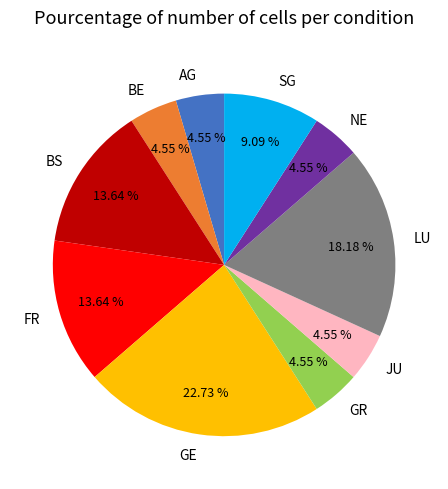

To the nearest percent, what percentage of the pie is LU?

18%